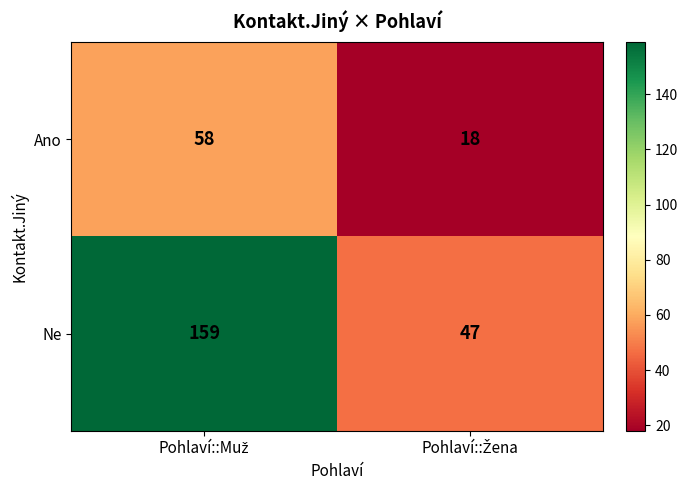

What is the difference between the maximum and minimum values in the Ano series?

40